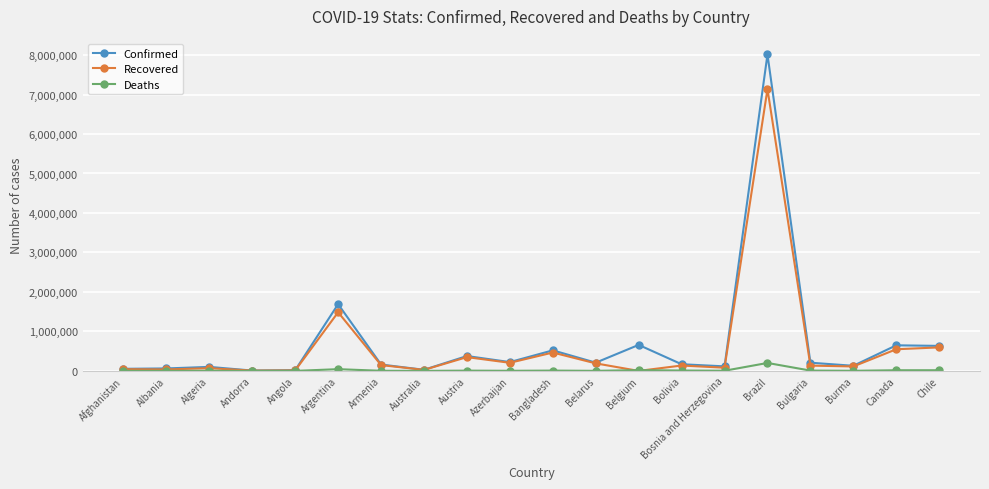

What is the sum of all Deaths values?

353031